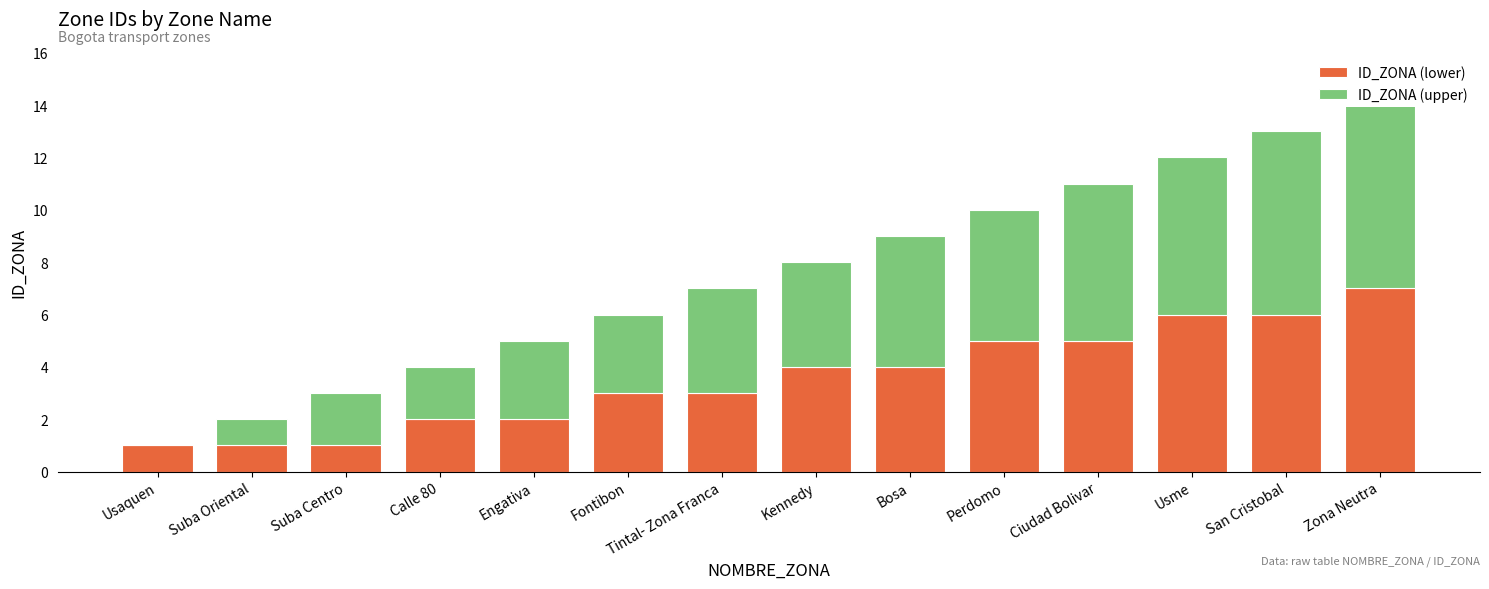

What is the maximum value for ID_ZONA (lower)?

7